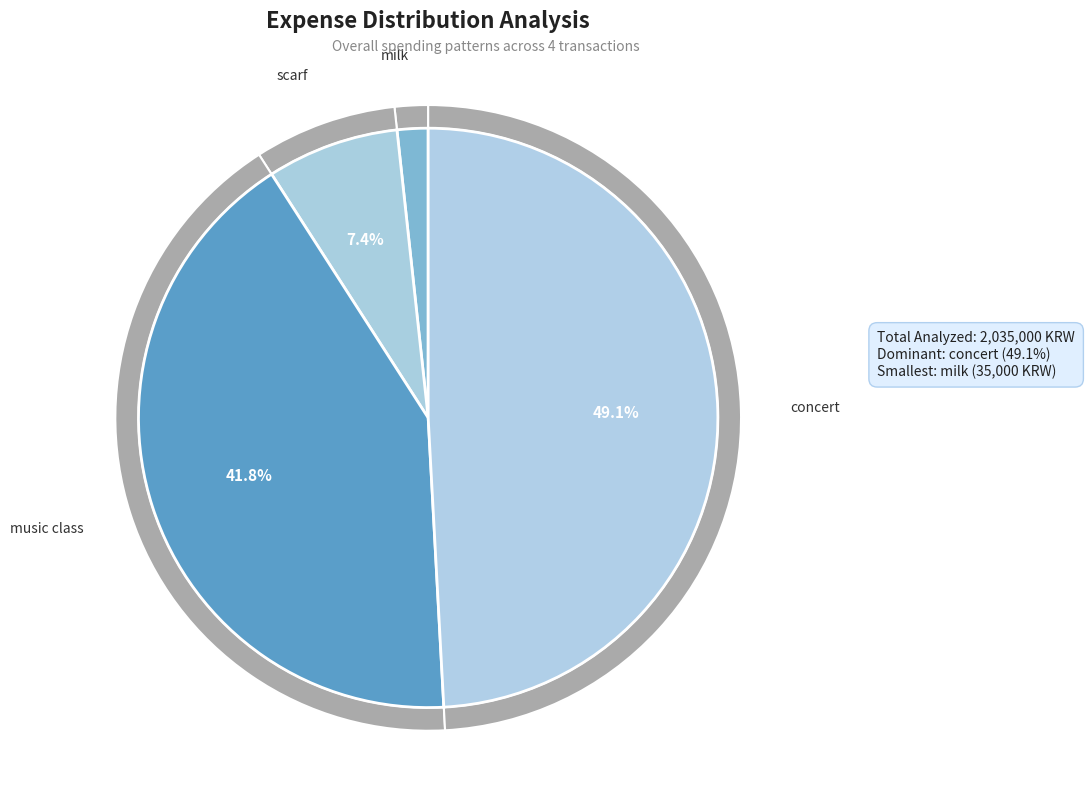

Count the number of slices in the pie.

4